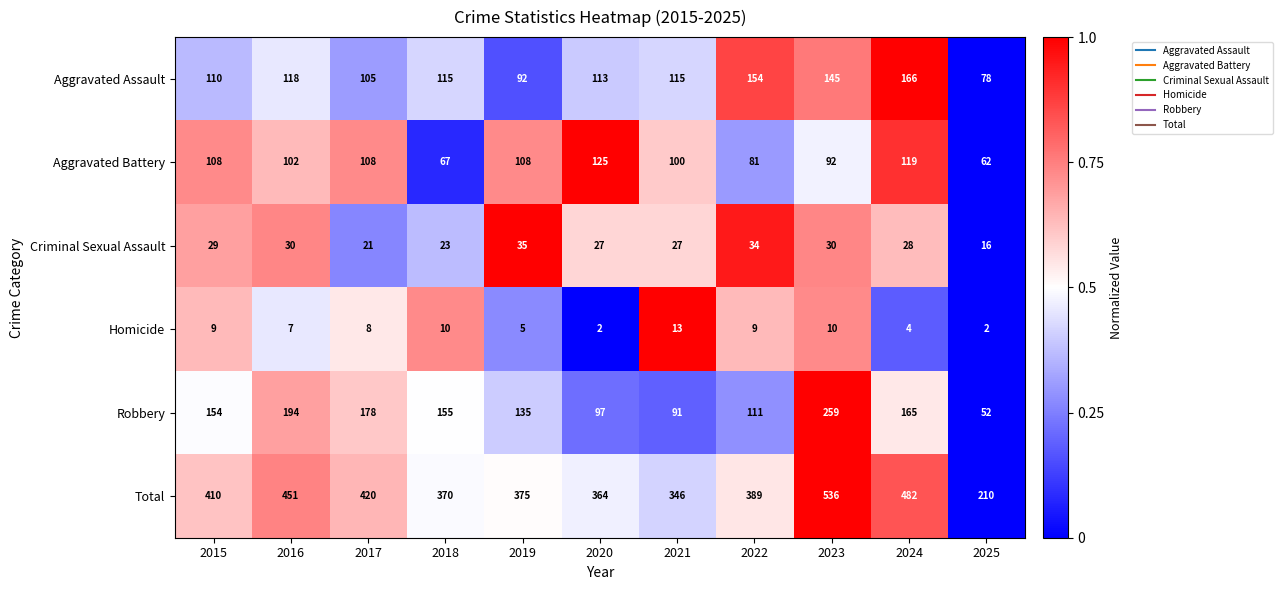

Which series has the widest spread of values?

Total